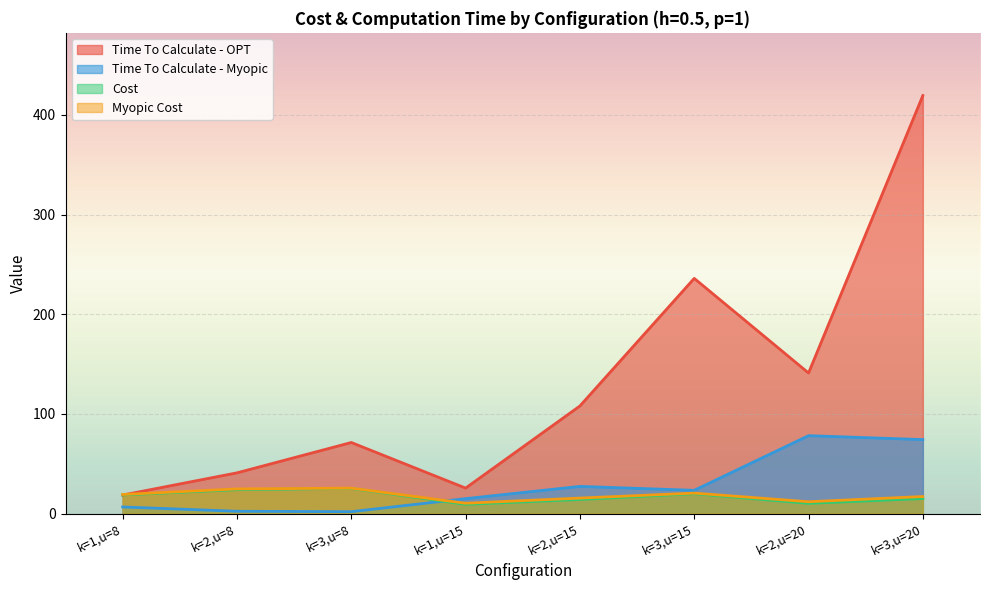

Which category has the lowest value in the Cost series?

k=1,u=15